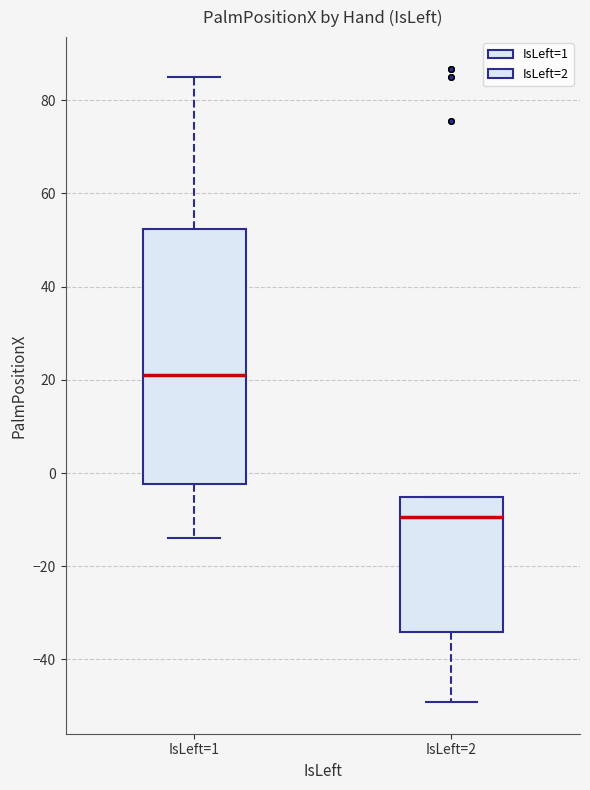

Which box has the lowest median line?

IsLeft=2